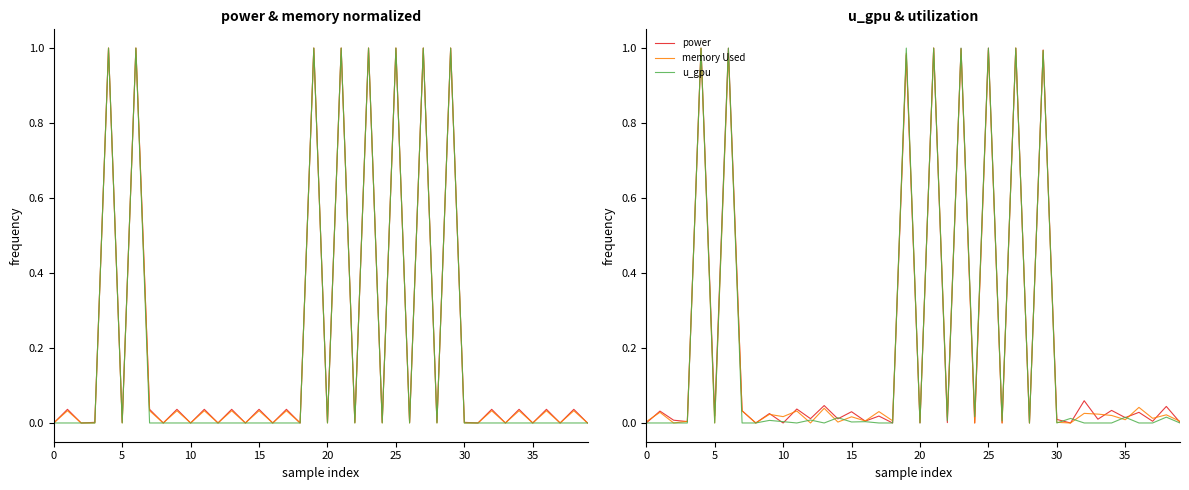

Reading left to right, extract all data points from this chart.

power: 0.0	0.0	0.0	0.0	1.0	0.0	1.0	0.0	0.0	0.0	0.0	0.0	0.0	0.0	0.0	0.0	0.0	0.0	0.0	1.0	0.0	1.0	0.0	1.0	0.0	1.0	0.0	1.0	0.0	1.0	0.0	0.0	0.1	0.0	0.0	0.0	0.0	0.0	0.0	0.0
memory Used: 0.0	0.0	0.0	0.0	1.0	0.0	1.0	0.0	0.0	0.0	0.0	0.0	0.0	0.0	0.0	0.0	0.0	0.0	0.0	1.0	0.0	1.0	0.0	1.0	0.0	1.0	0.0	1.0	0.0	1.0	0.0	0.0	0.0	0.0	0.0	0.0	0.0	0.0	0.0	0.0
u_gpu: 0.0	0.0	0.0	0.0	1.0	0.0	1.0	0.0	0.0	0.0	0.0	0.0	0.0	0.0	0.0	0.0	0.0	0.0	0.0	1.0	0.0	1.0	0.0	1.0	0.0	1.0	0.0	1.0	0.0	1.0	0.0	0.0	0.0	0.0	0.0	0.0	0.0	0.0	0.0	0.0